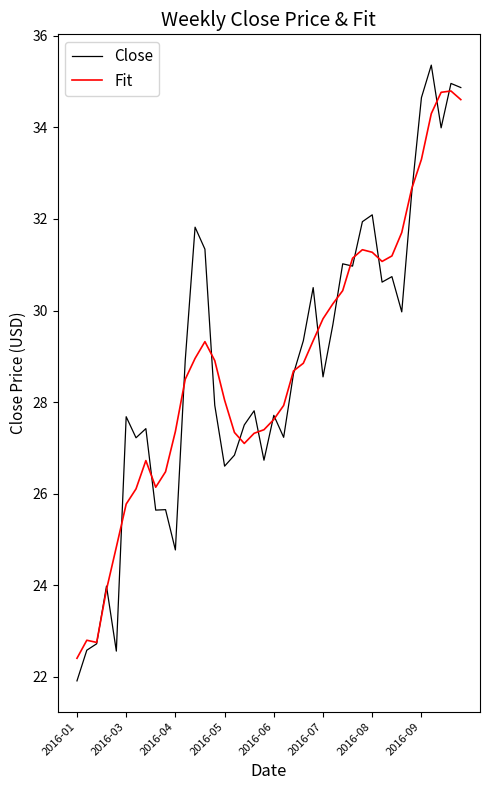

Which series has the largest range (max minus min)?

Close